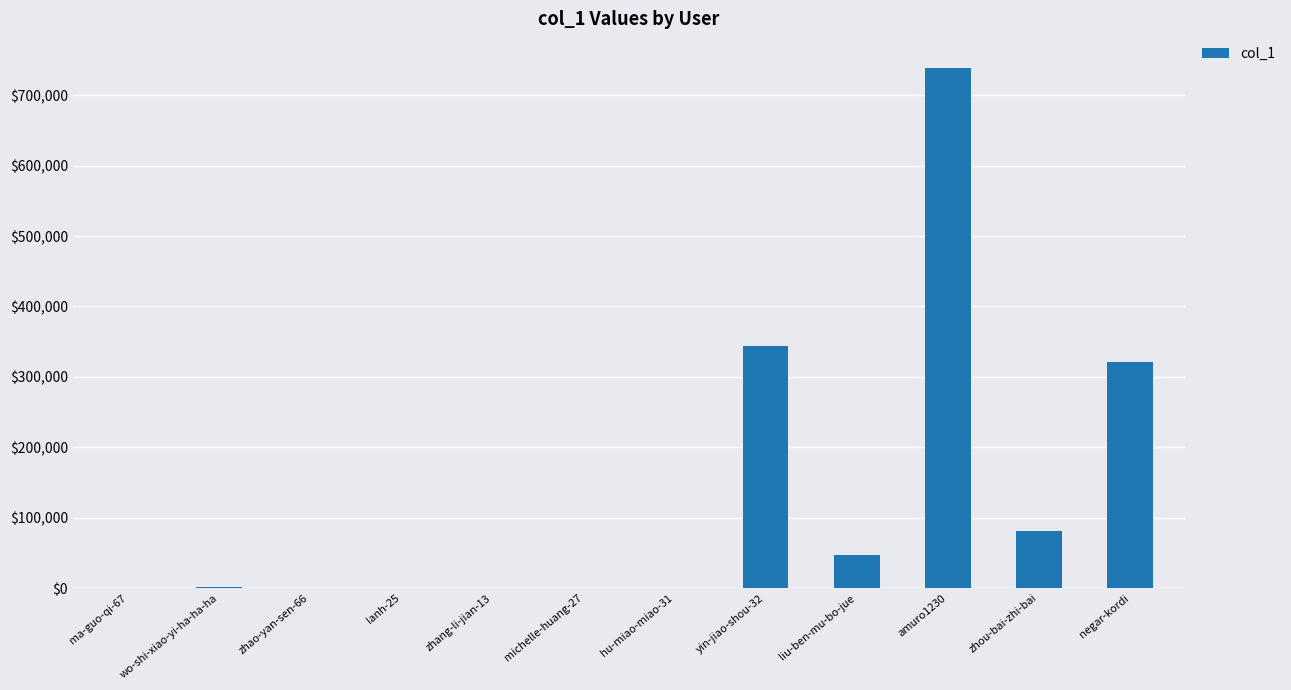

What is the greatest value displayed?

739075